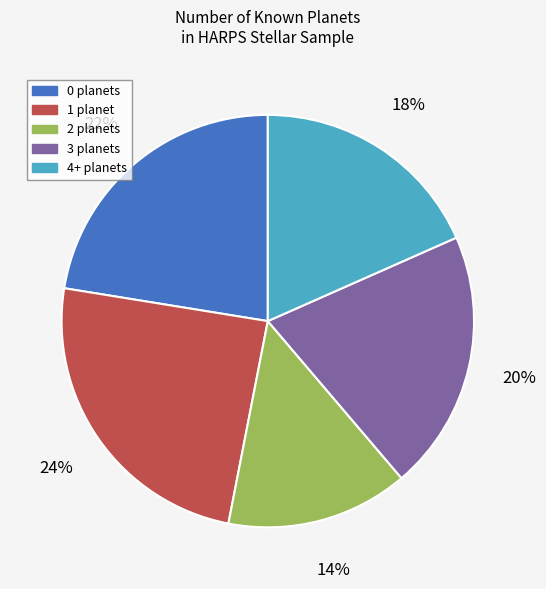

Is it true that 0 planets is 22% of the pie?

True